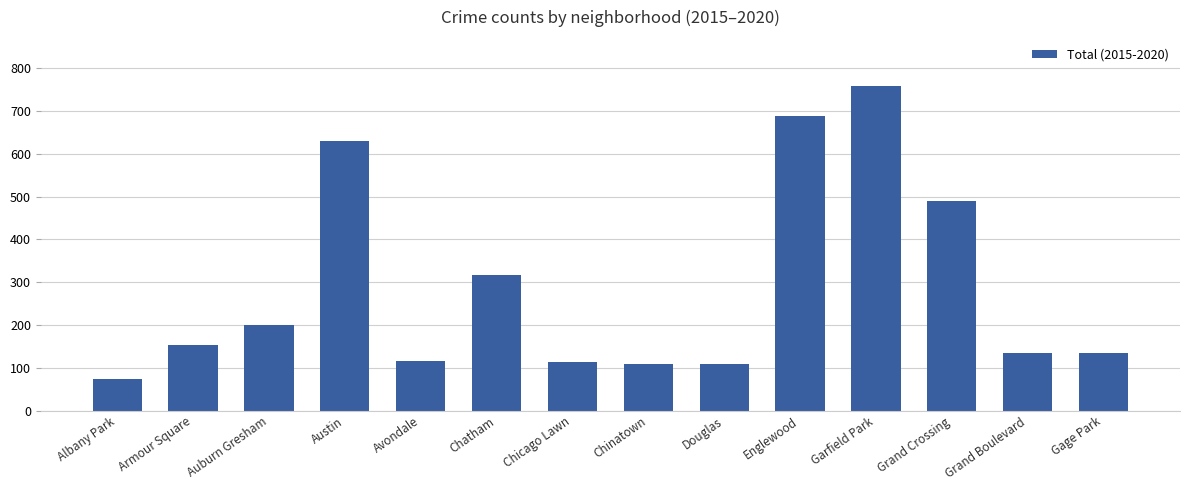

Where is the data nearest to the value 416?

Grand Crossing